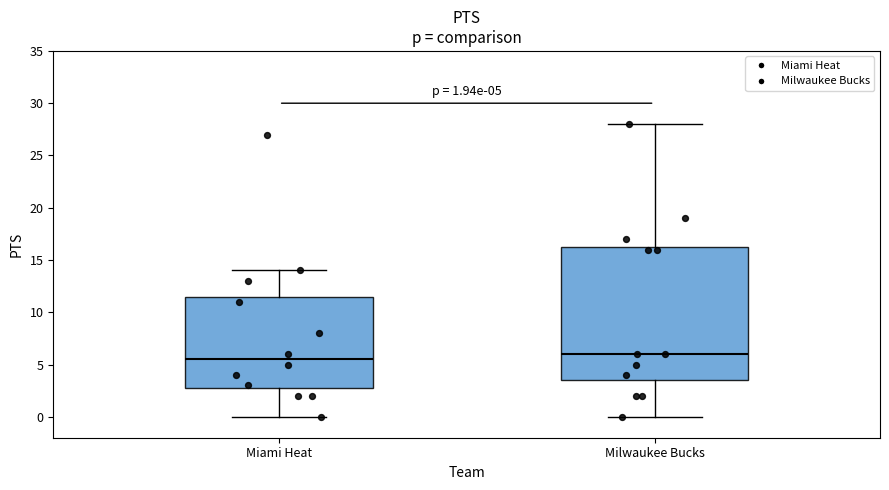

Comparing the boxes themselves (not the whiskers), which one is the tallest?

Milwaukee Bucks